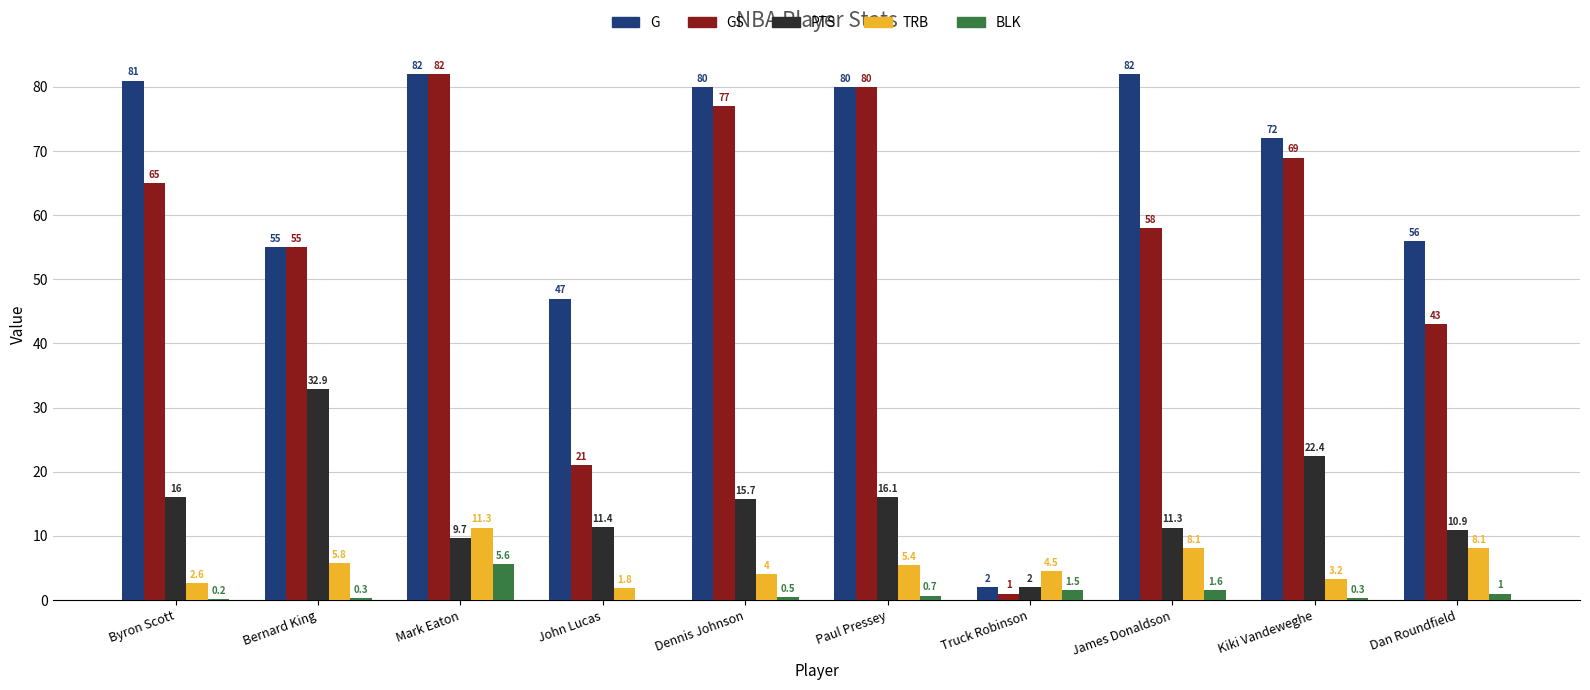

Reading left to right, extract all data points from this chart.

G: Byron Scott=81.0	Bernard King=55.0	Mark Eaton=82.0	John Lucas=47.0	Dennis Johnson=80.0	Paul Pressey=80.0	Truck Robinson=2.0	James Donaldson=82.0	Kiki Vandeweghe=72.0	Dan Roundfield=56.0
GS: Byron Scott=65.0	Bernard King=55.0	Mark Eaton=82.0	John Lucas=21.0	Dennis Johnson=77.0	Paul Pressey=80.0	Truck Robinson=1.0	James Donaldson=58.0	Kiki Vandeweghe=69.0	Dan Roundfield=43.0
PTS: Byron Scott=16.0	Bernard King=32.9	Mark Eaton=9.7	John Lucas=11.4	Dennis Johnson=15.7	Paul Pressey=16.1	Truck Robinson=2.0	James Donaldson=11.3	Kiki Vandeweghe=22.4	Dan Roundfield=10.9
TRB: Byron Scott=2.6	Bernard King=5.8	Mark Eaton=11.3	John Lucas=1.8	Dennis Johnson=4.0	Paul Pressey=5.4	Truck Robinson=4.5	James Donaldson=8.1	Kiki Vandeweghe=3.2	Dan Roundfield=8.1
BLK: Byron Scott=0.2	Bernard King=0.3	Mark Eaton=5.6	John Lucas=0.0	Dennis Johnson=0.5	Paul Pressey=0.7	Truck Robinson=1.5	James Donaldson=1.6	Kiki Vandeweghe=0.3	Dan Roundfield=1.0